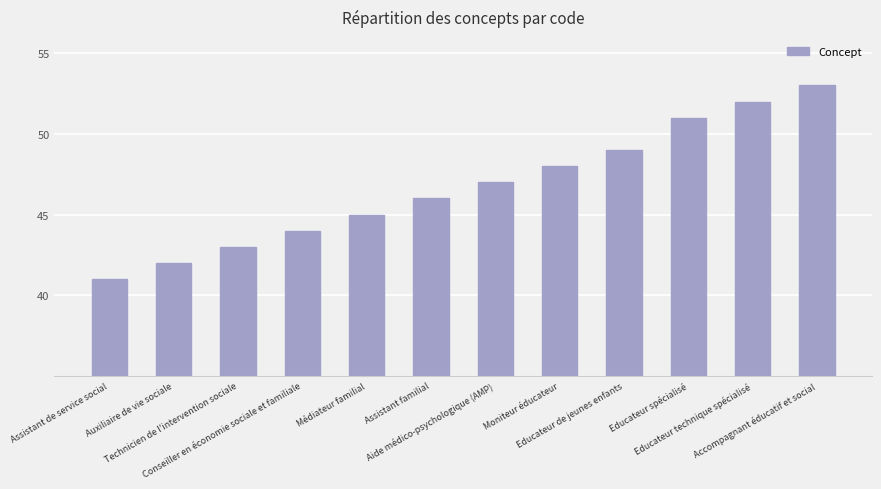

What is the value of the 3rd bar from the left?

43